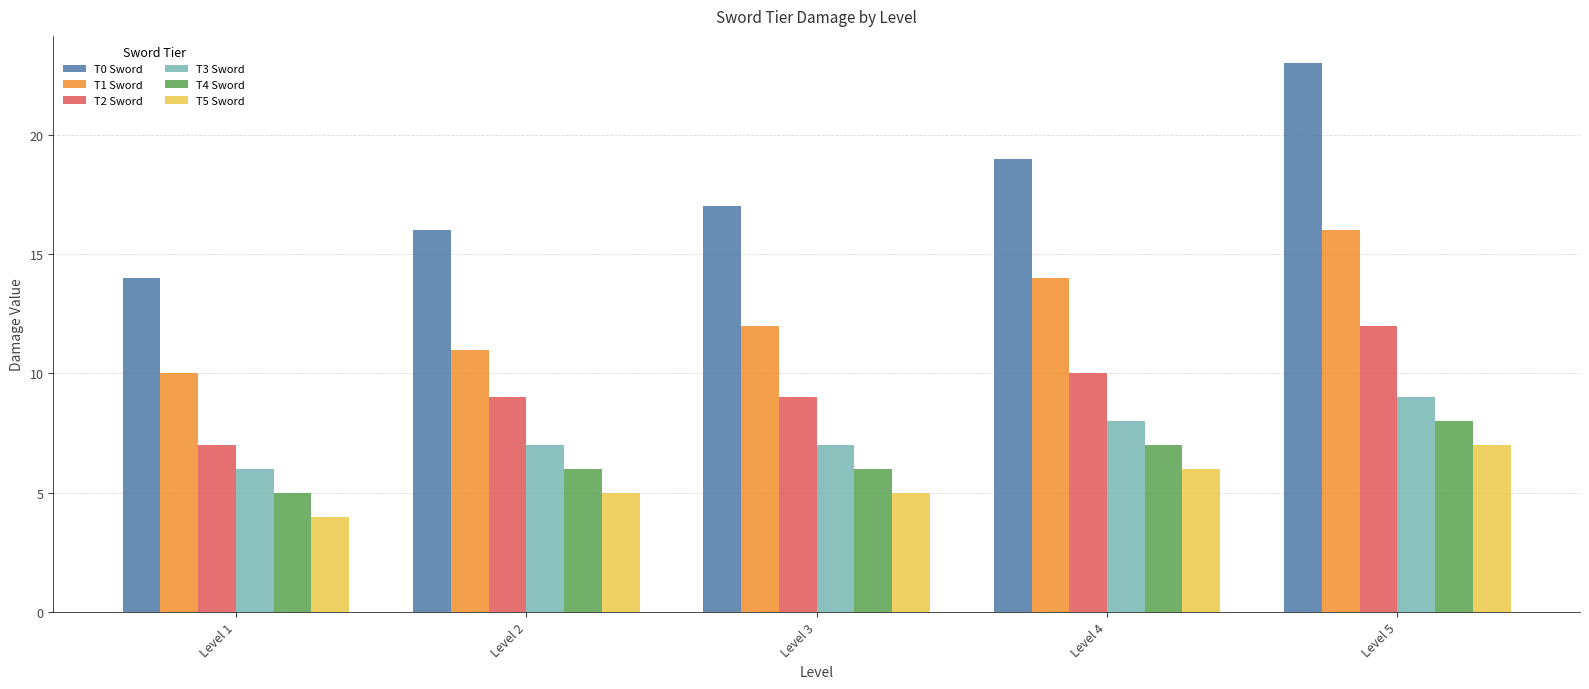

Reading left to right, extract all data points from this chart.

T0 Sword: Level 1=14	Level 2=16	Level 3=17	Level 4=19	Level 5=23
T1 Sword: Level 1=10	Level 2=11	Level 3=12	Level 4=14	Level 5=16
T2 Sword: Level 1=7	Level 2=9	Level 3=9	Level 4=10	Level 5=12
T3 Sword: Level 1=6	Level 2=7	Level 3=7	Level 4=8	Level 5=9
T4 Sword: Level 1=5	Level 2=6	Level 3=6	Level 4=7	Level 5=8
T5 Sword: Level 1=4	Level 2=5	Level 3=5	Level 4=6	Level 5=7